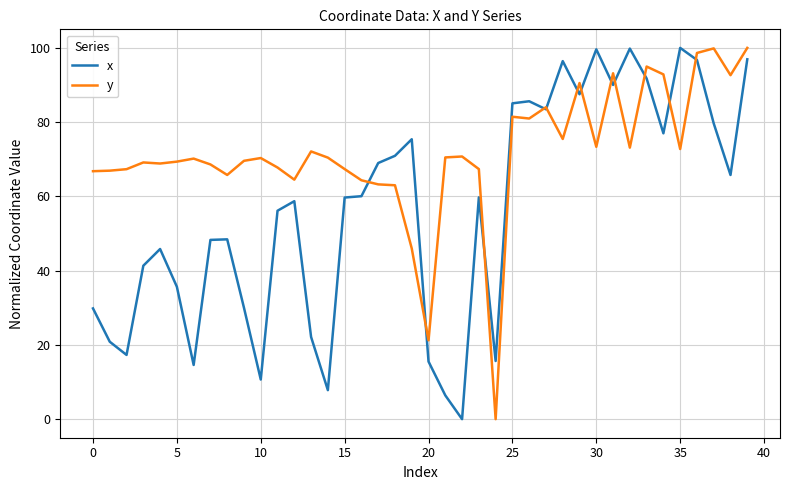

Which series has the largest total across all categories?

y